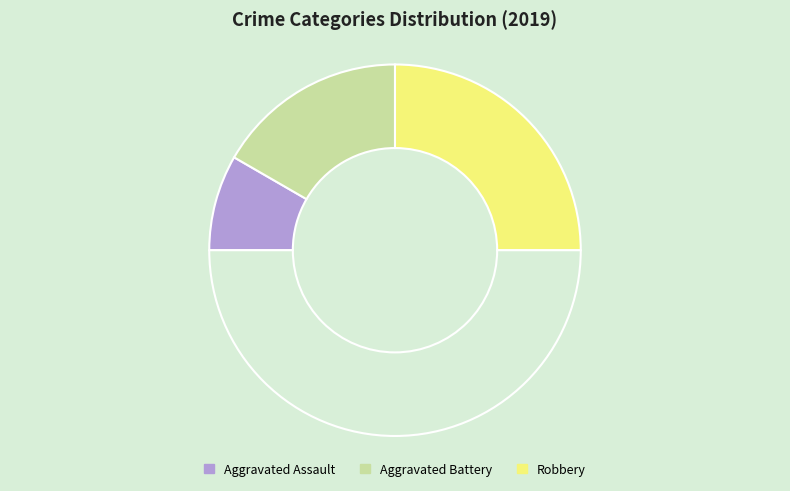

Rank the categories by value from highest to lowest.

Robbery, Aggravated Battery, Aggravated Assault